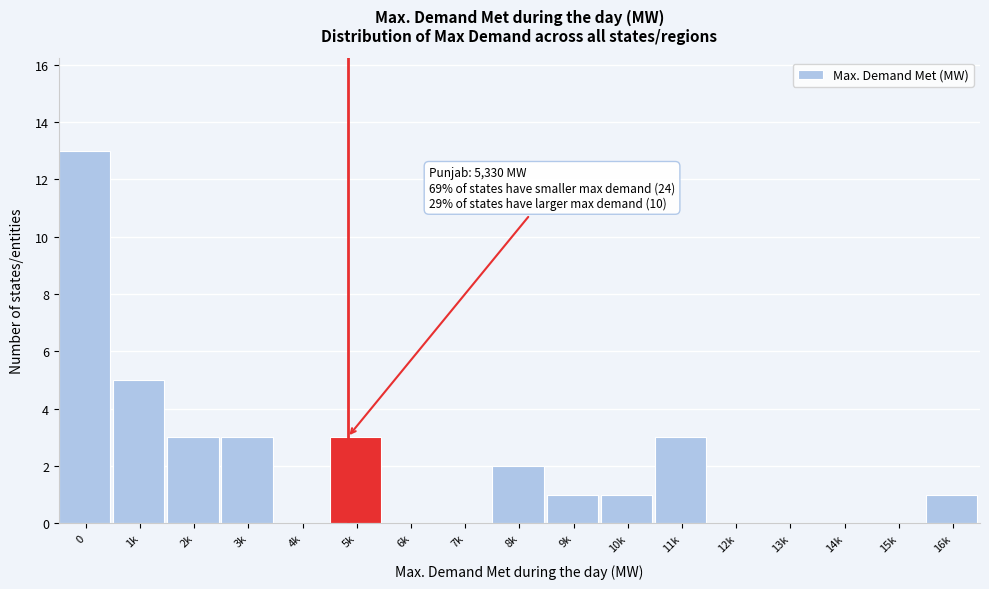

Reading right to left, list all the values displayed in this chart.

16k=1	15k=0	14k=0	13k=0	12k=0	11k=3	10k=1	9k=1	8k=2	7k=0	6k=0	5k=3	4k=0	3k=3	2k=3	1k=5	0=13